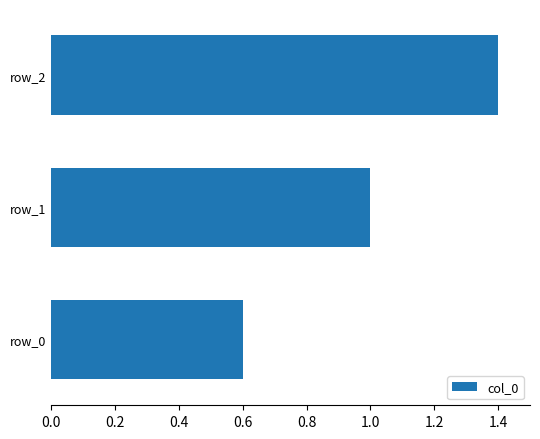

What is the maximum value shown in the chart?

1.4